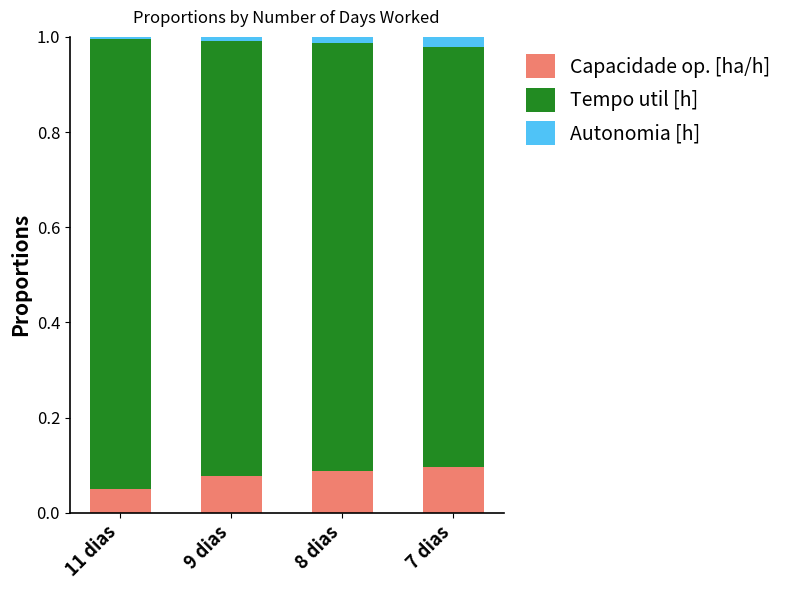

At which label does Capacidade op. [ha/h] reach its minimum?

11 dias